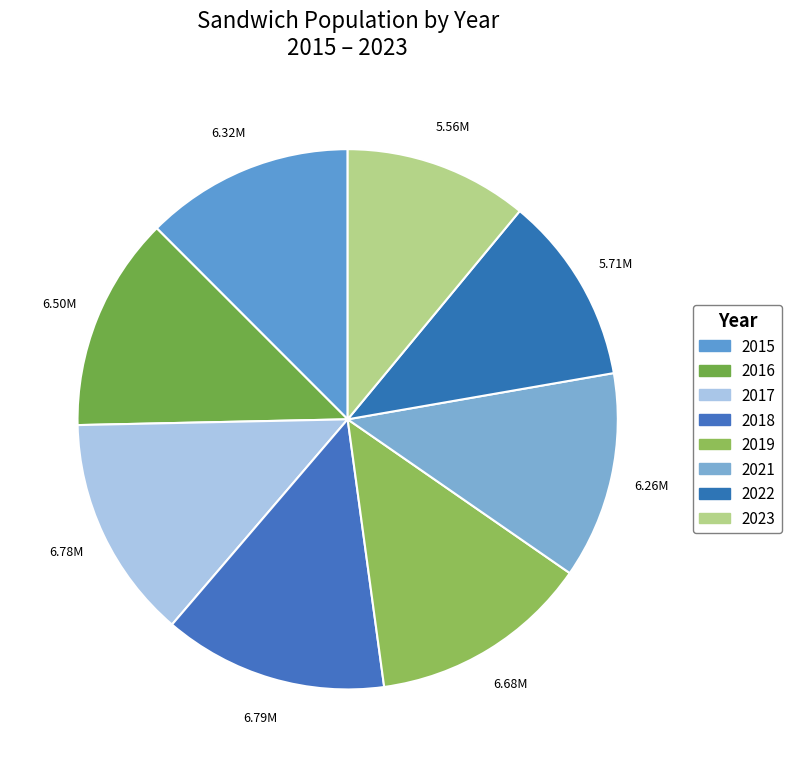

How many segments does this pie chart have?

8